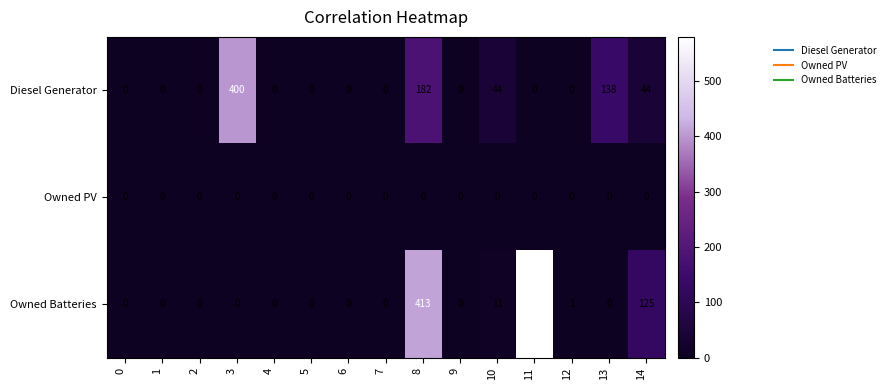

Count the number of categories in the chart.

15